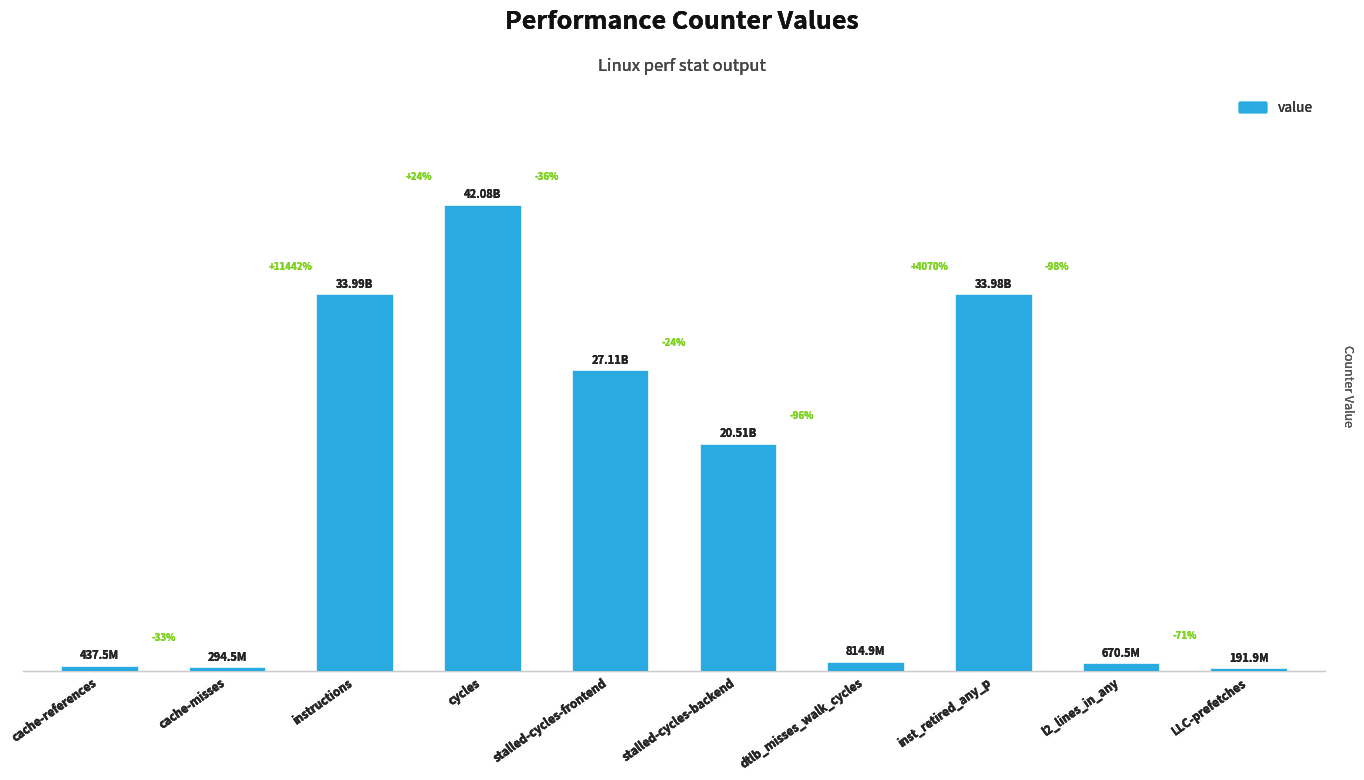

What is the label of the 1st bar from the left?

cache-references